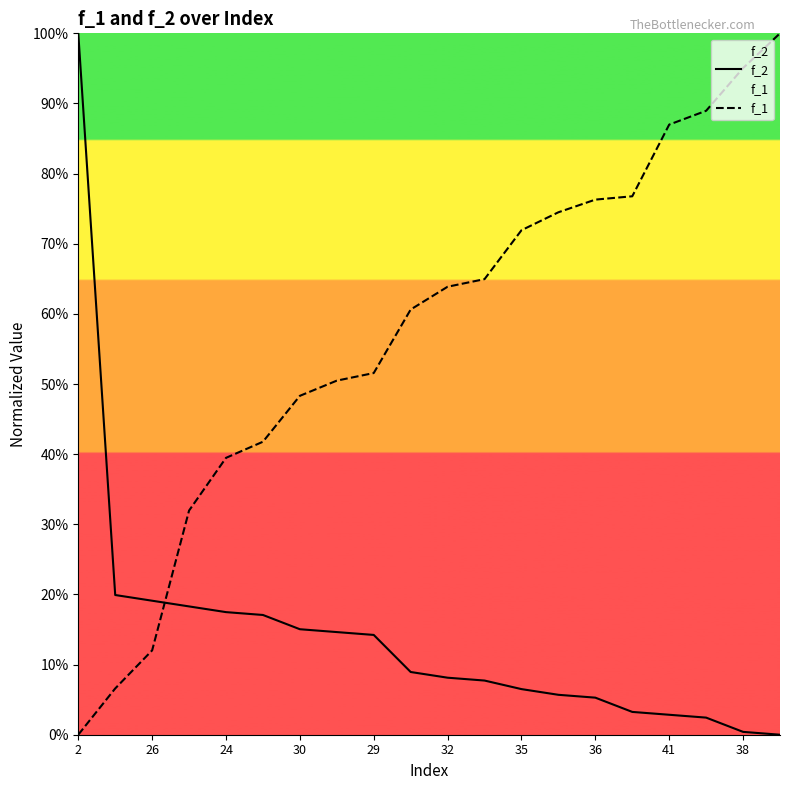

What is the spread (max minus min) of values at 36?

71.0